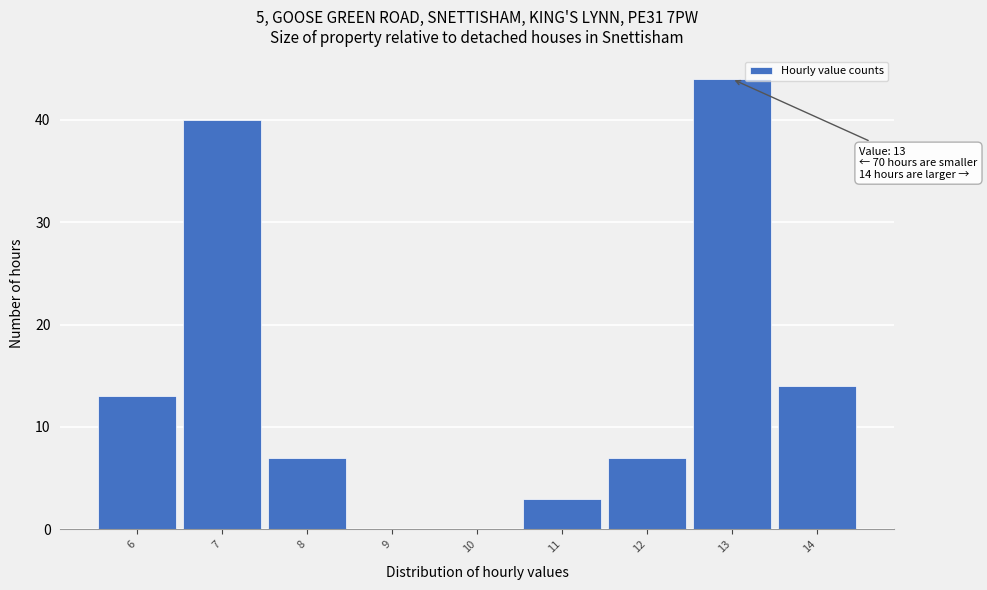

Which range on the x-axis has the tallest bar?

12.5 to 13.5